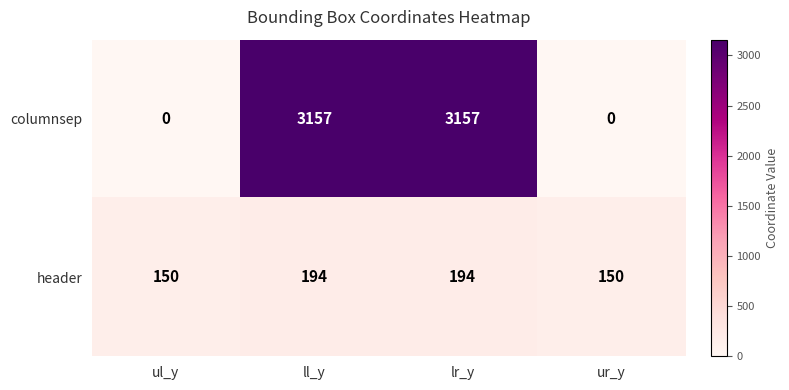

Reading left to right, transcribe all the data shown in this chart.

columnsep: ul_y=0	ll_y=3157	lr_y=3157	ur_y=0
header: ul_y=150	ll_y=194	lr_y=194	ur_y=150